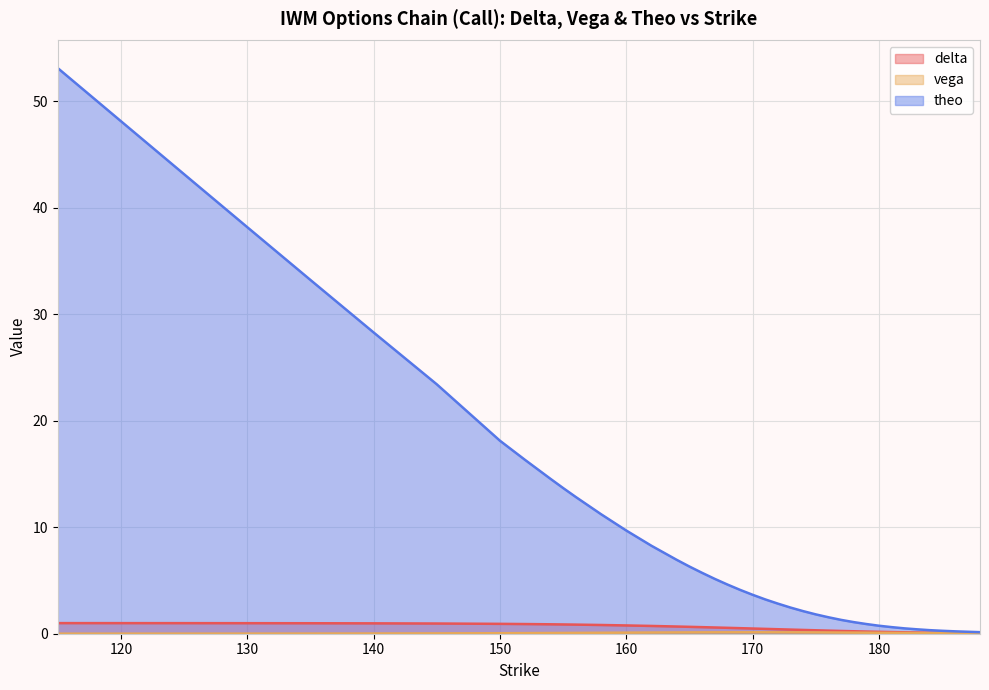

Count the number of categories in the chart.

40